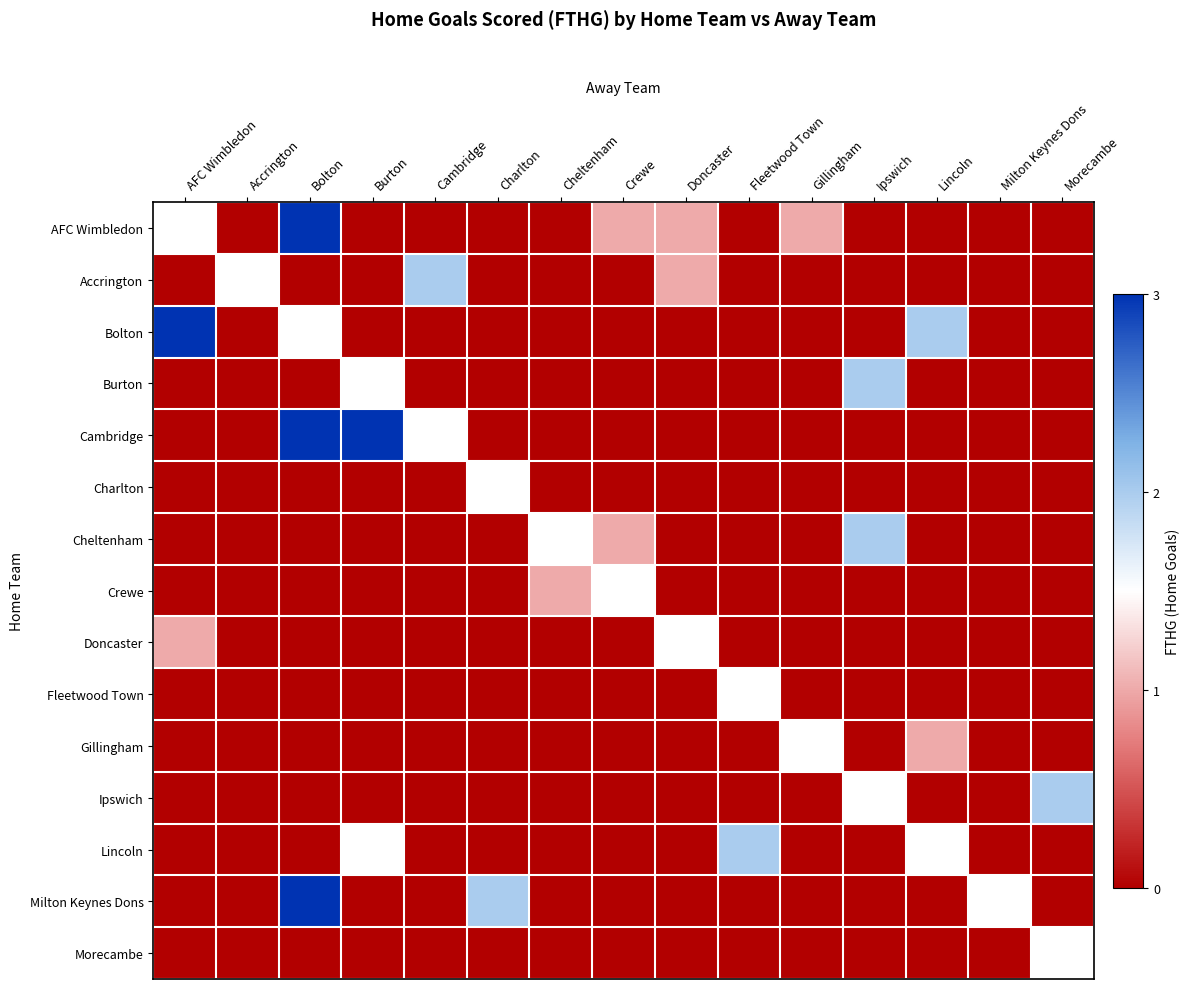

What is the difference between the highest and lowest values at Fleetwood Town?

2.0